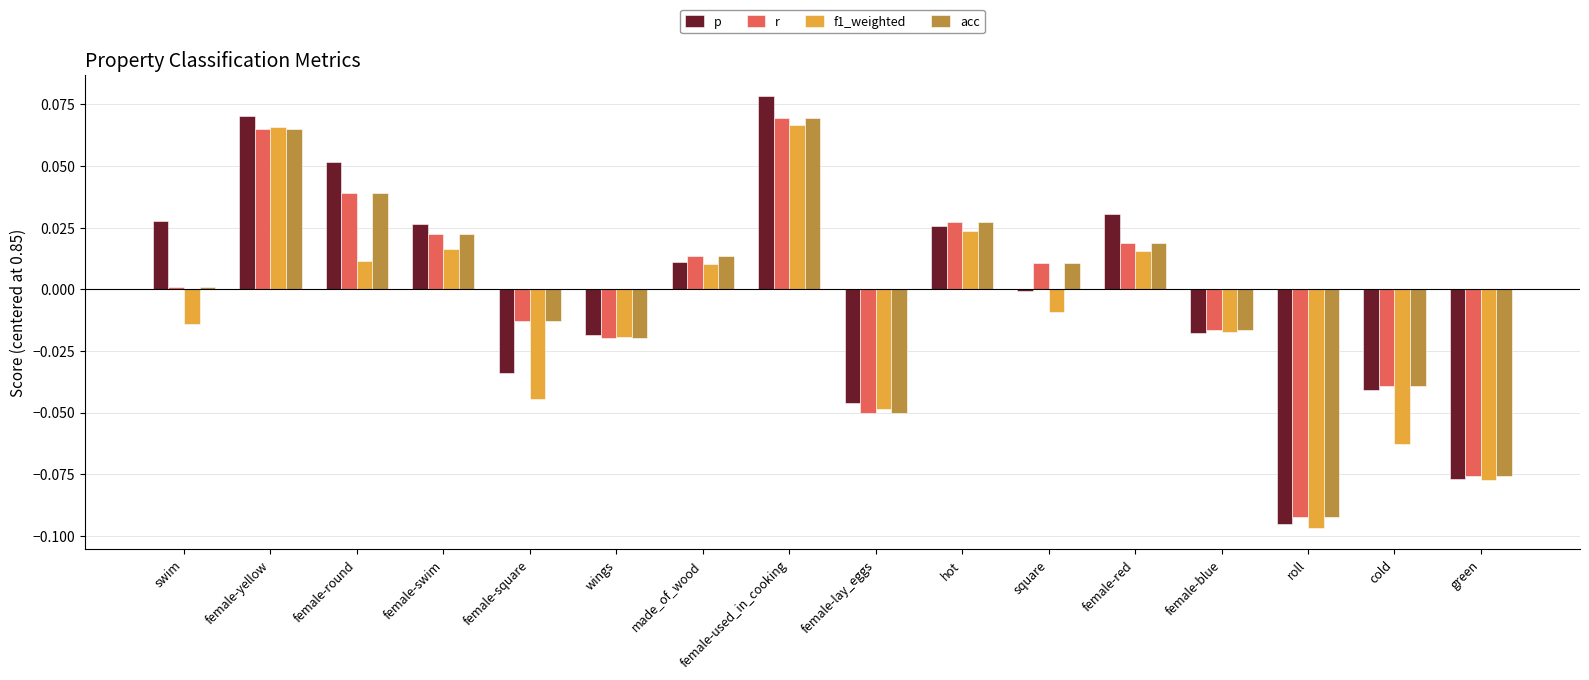

How many values in the acc series exceed 0?

9